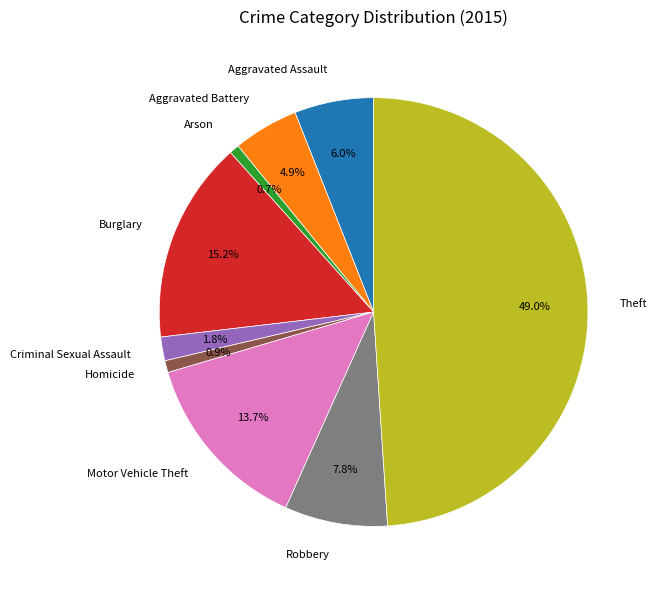

Approximately how many times larger is the value at Motor Vehicle Theft compared to Burglary?

0.9